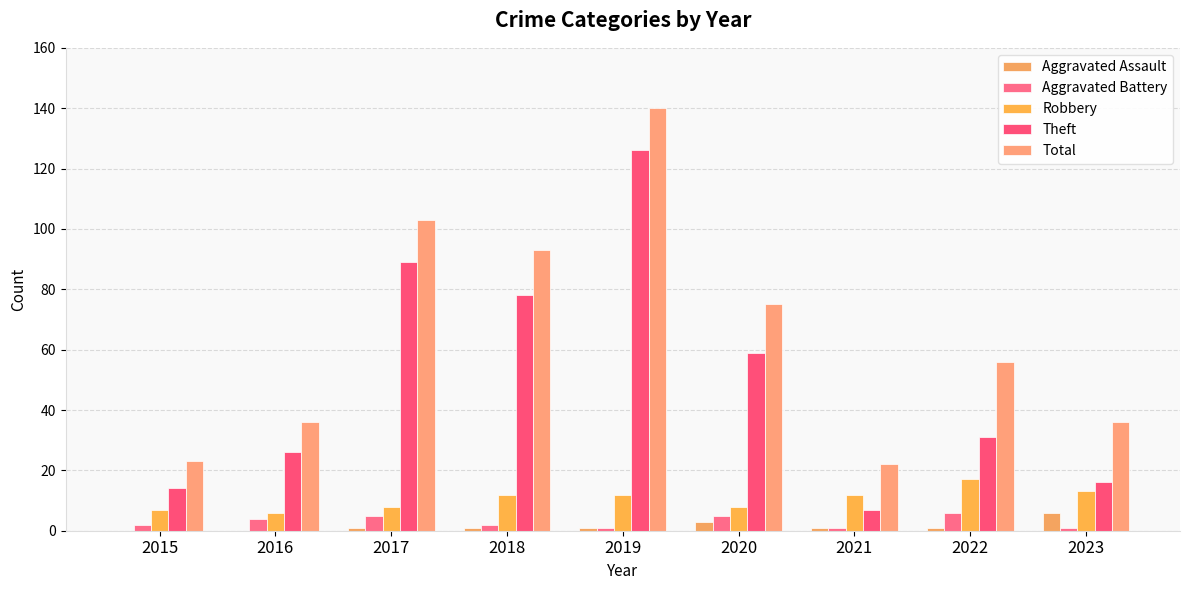

Are the bars horizontal?

No